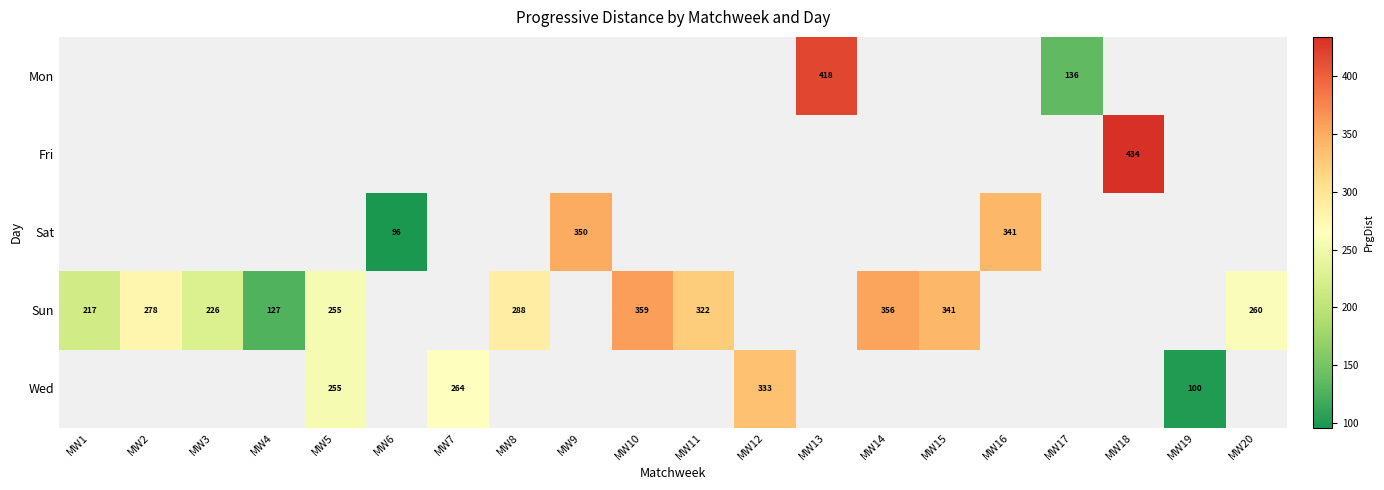

How many data points does each series have?

20